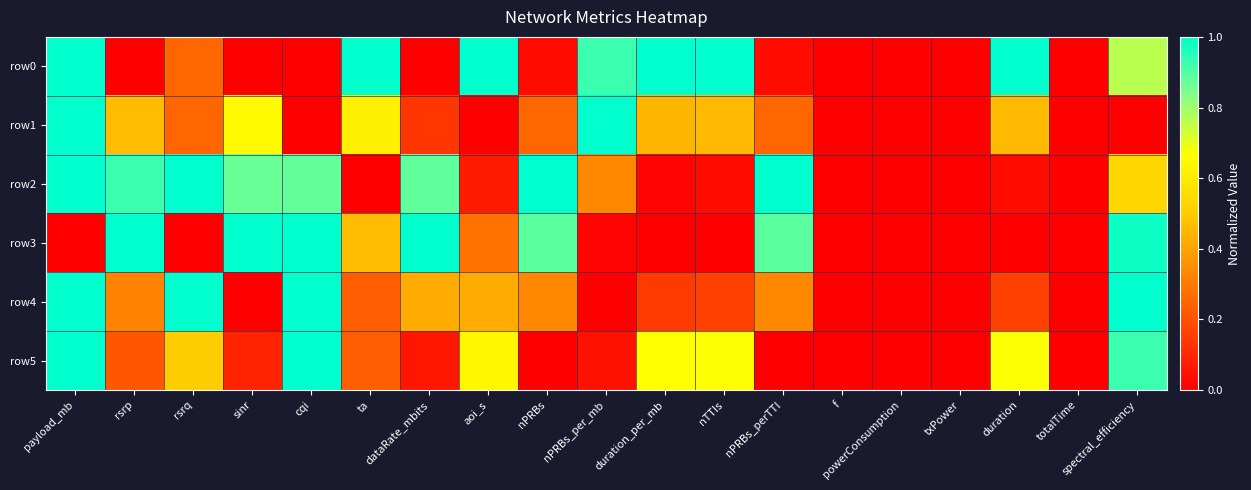

Which series changed the most between nTTIs and nPRBs_perTTI?

row2